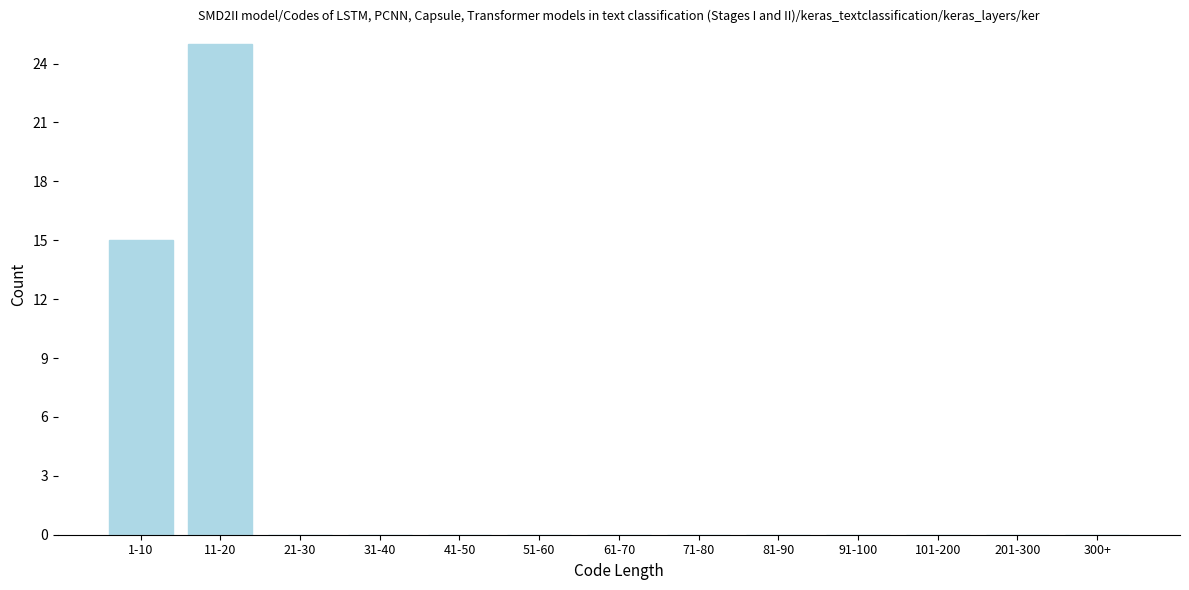

Reading right to left, what are all the values shown in this chart?

300+=0	201-300=0	101-200=0	91-100=0	81-90=0	71-80=0	61-70=0	51-60=0	41-50=0	31-40=0	21-30=0	11-20=25	1-10=15